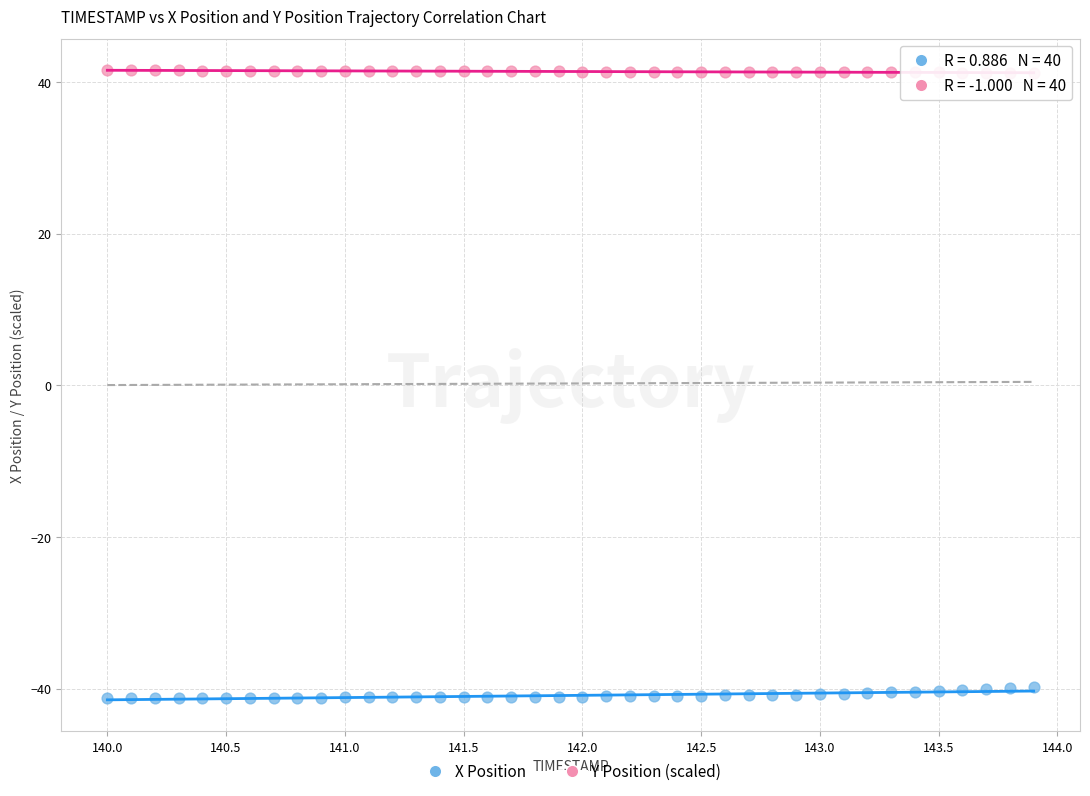

Across all data points, what is the range of Y values (max minus min)?

82.8